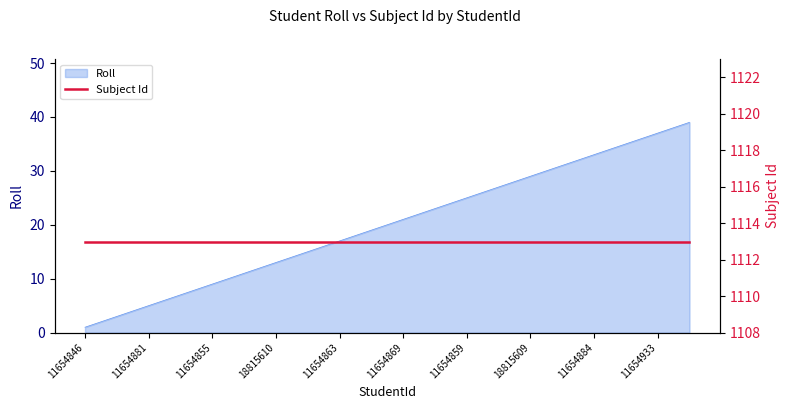

What is the smallest value displayed?

1